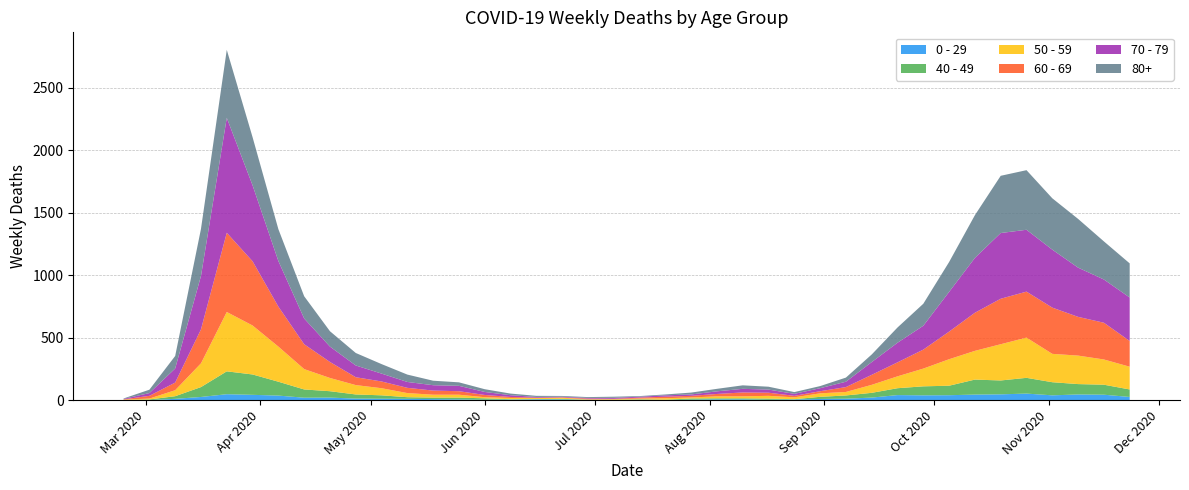

Reading left to right, transcribe all the data shown in this chart.

0 - 29: 1	0	10	25	47	42	36	19	20	12	11	10	8	6	2	4	6	5	2	1	2	1	3	6	6	2	5	9	11	20	40	38	39	44	46	52	38	45	43	25
40 - 49: 0	5	21	79	183	163	111	66	51	33	27	13	12	14	12	3	2	5	1	1	4	2	10	8	8	10	2	17	26	38	55	72	76	120	111	126	105	83	80	60
50 - 59: 3	7	48	190	475	392	281	163	106	75	57	33	23	23	9	10	8	9	3	5	6	12	8	16	16	22	15	28	28	64	95	142	212	230	290	322	227	228	202	182
60 - 69: 2	22	61	272	634	514	320	199	128	63	54	42	33	28	18	8	3	3	6	3	8	12	13	19	31	25	12	17	39	80	112	152	221	305	364	368	370	310	294	206
70 - 79: 4	22	113	427	920	608	365	206	123	94	63	47	43	43	24	14	6	5	5	8	7	11	11	21	29	25	16	24	43	102	157	191	318	439	526	495	464	394	346	348
80+: 3	27	100	377	544	385	255	178	123	100	76	59	36	28	22	13	9	6	7	9	5	7	15	20	28	23	14	17	33	61	122	176	239	342	458	477	411	390	305	273